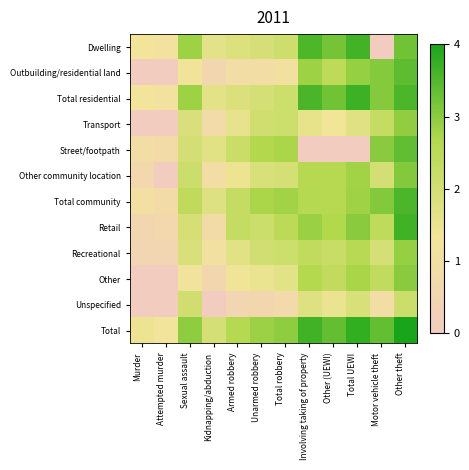

List the series in order of their peak value, lowest first.

Unspecified, Recreational, Transport, Other, Other community location, Street/footpath, Outbuilding/residential land, Total community, Dwelling, Retail, Total residential, Total